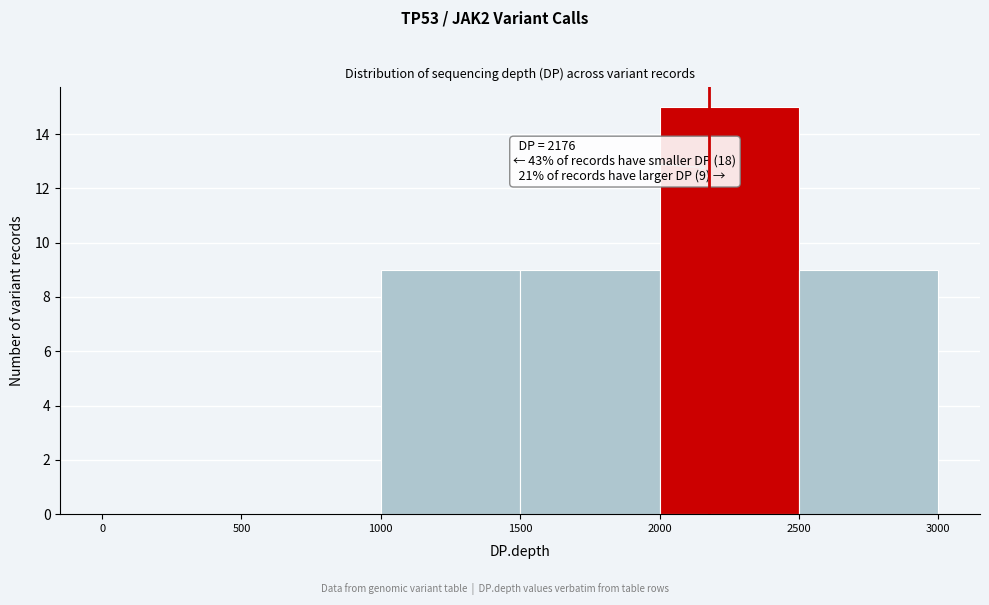

Over which range of the x-axis is the bar tallest?

2000 to 2500